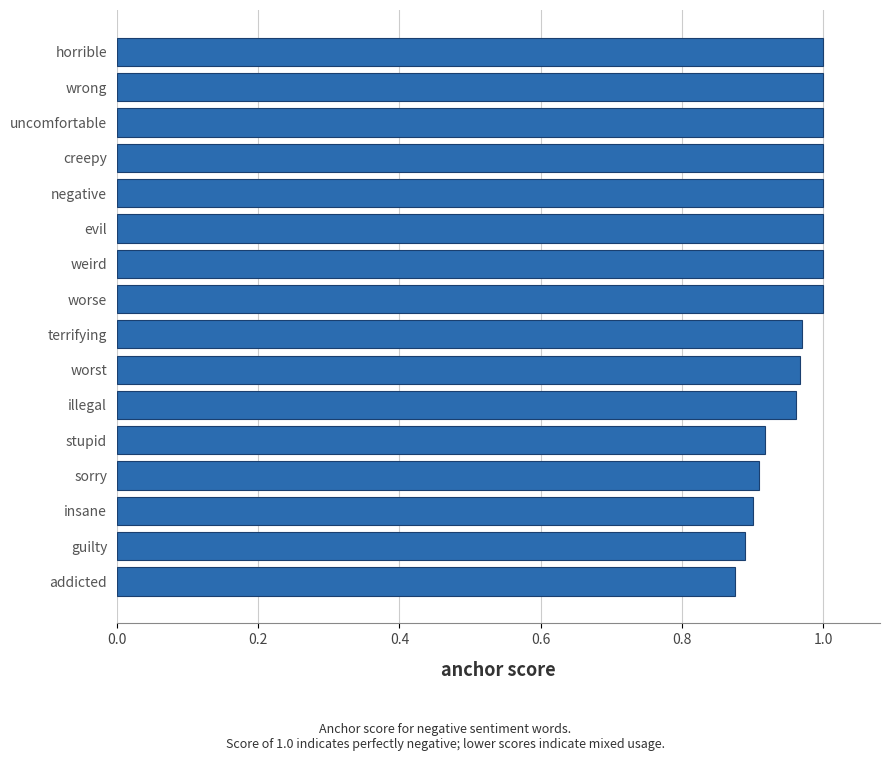

What is the sum of all values?

15.4